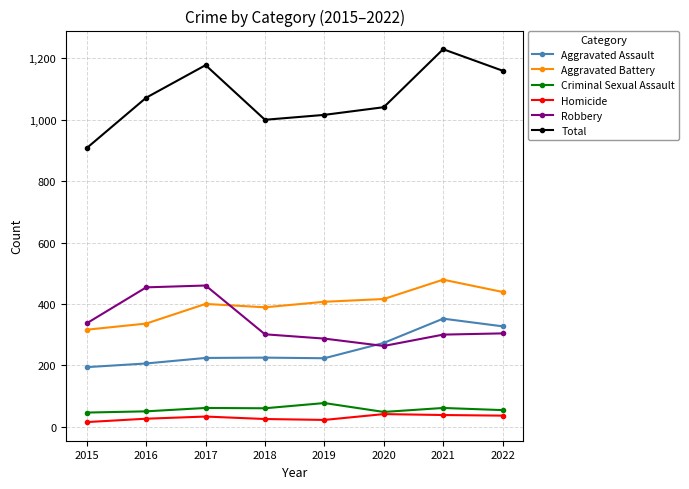

What is the value of the Criminal Sexual Assault point at the 6th from the left?

48